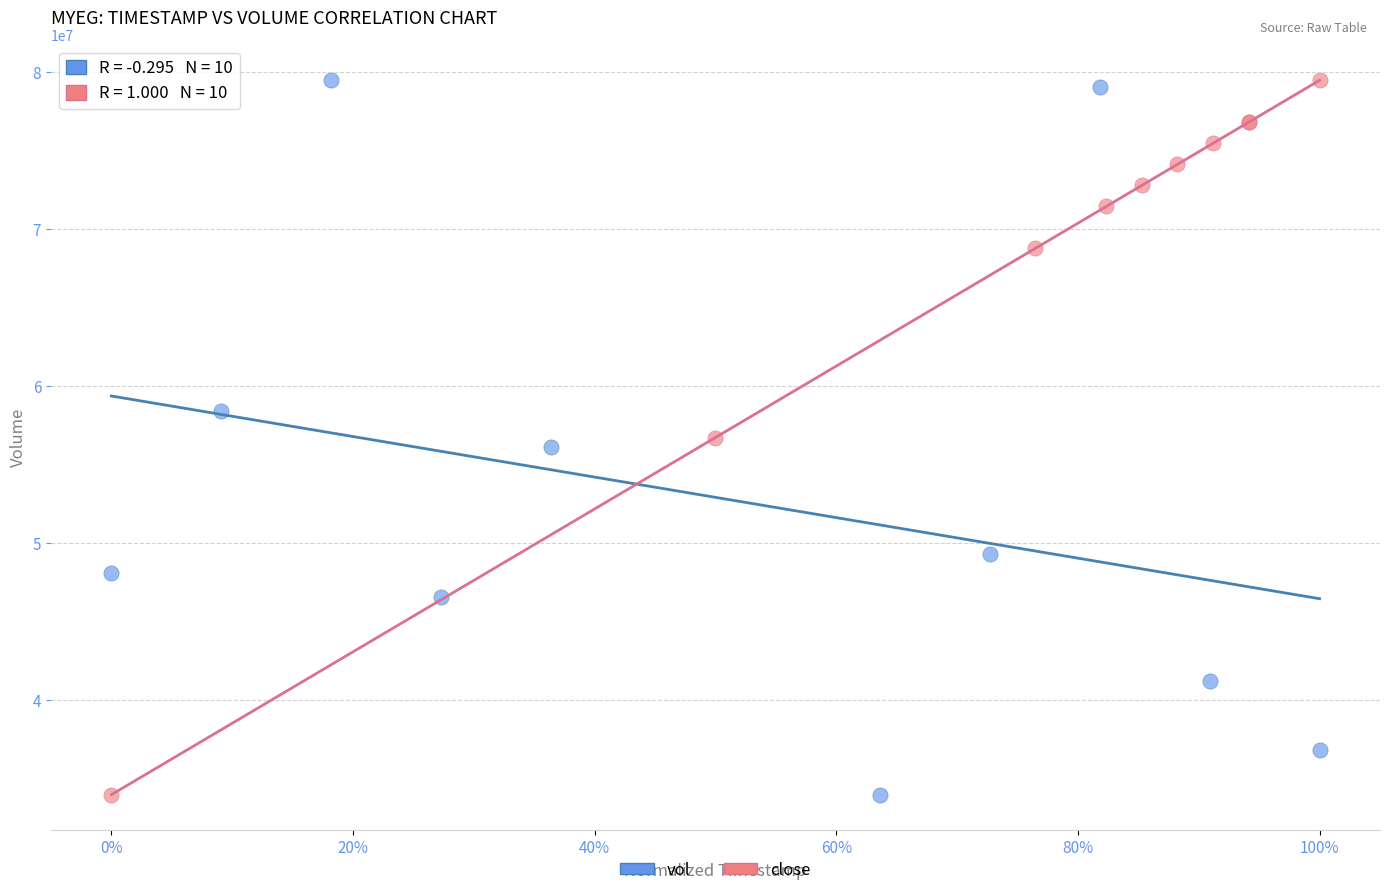

What are all the series names shown in the legend?

vol, close